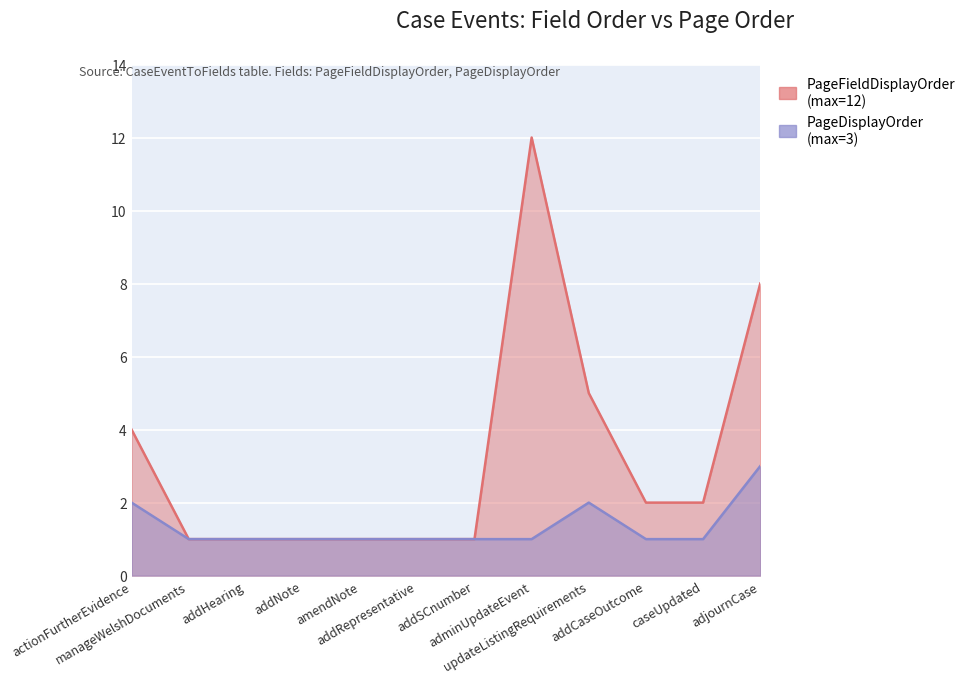

True or false: PageDisplayOrder and PageFieldDisplayOrder intersect in this chart.

False